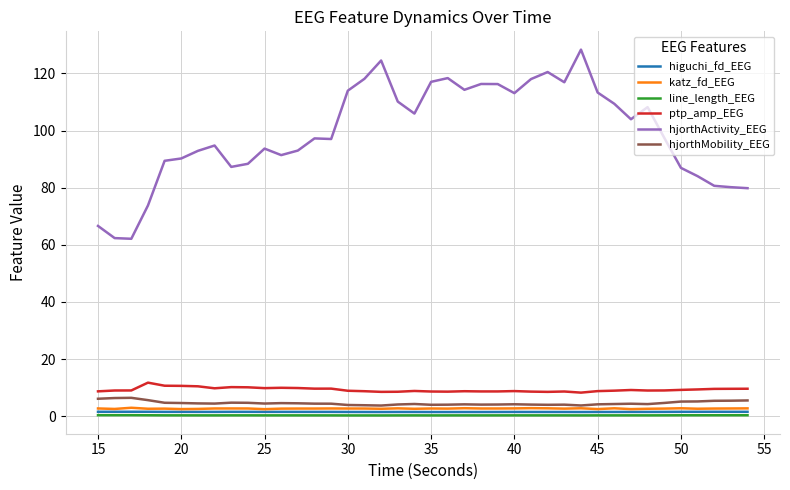

Which series has the largest total across all categories?

hjorthActivity_EEG